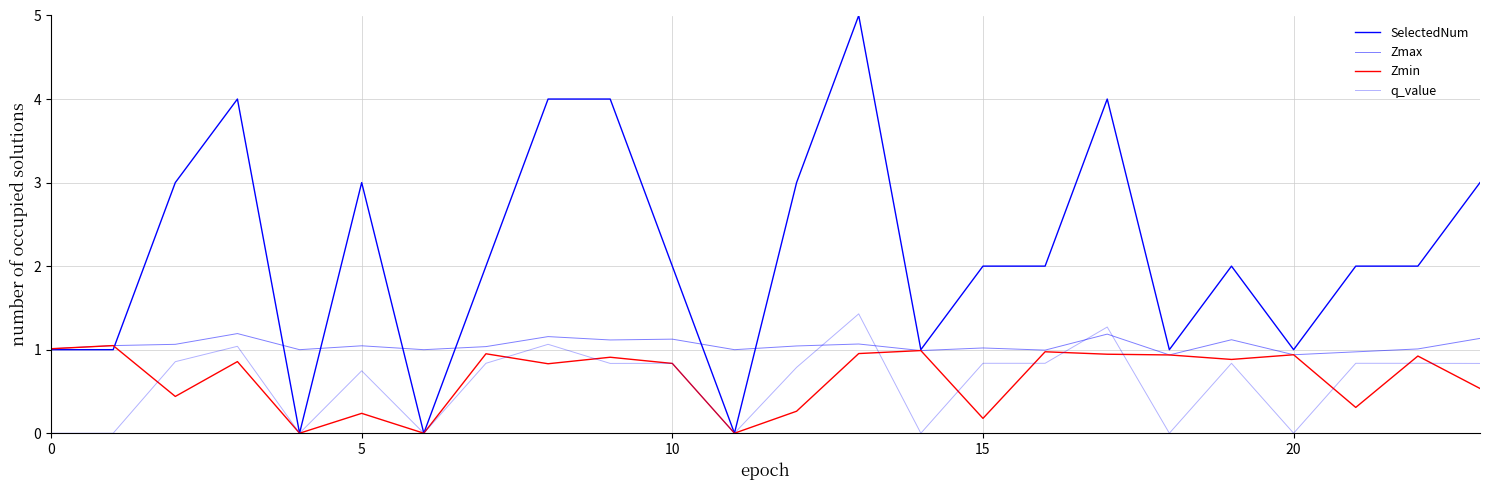

How many lines are shown in the chart?

4